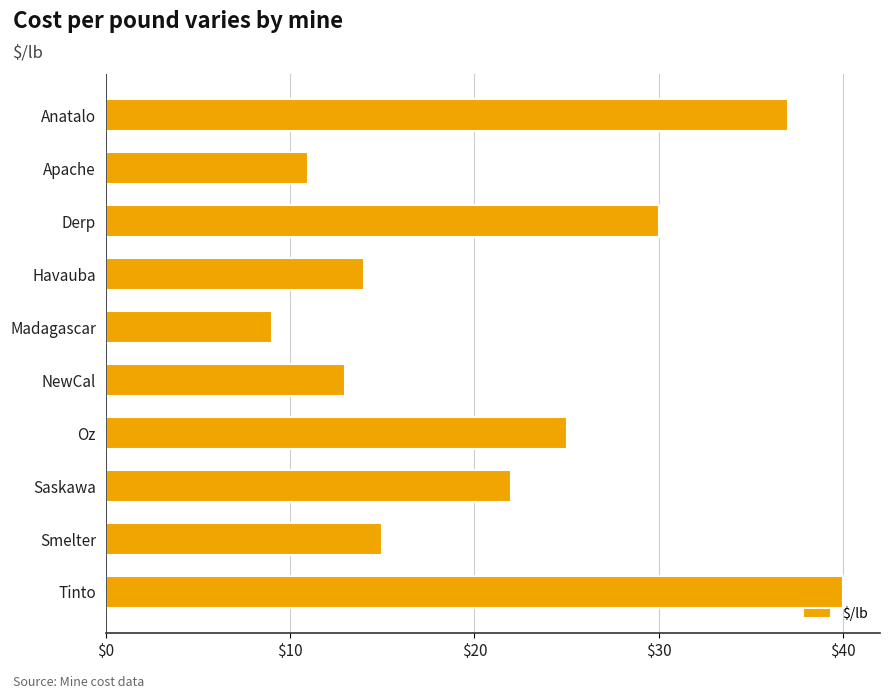

Does the chart contain stacked bars?

No